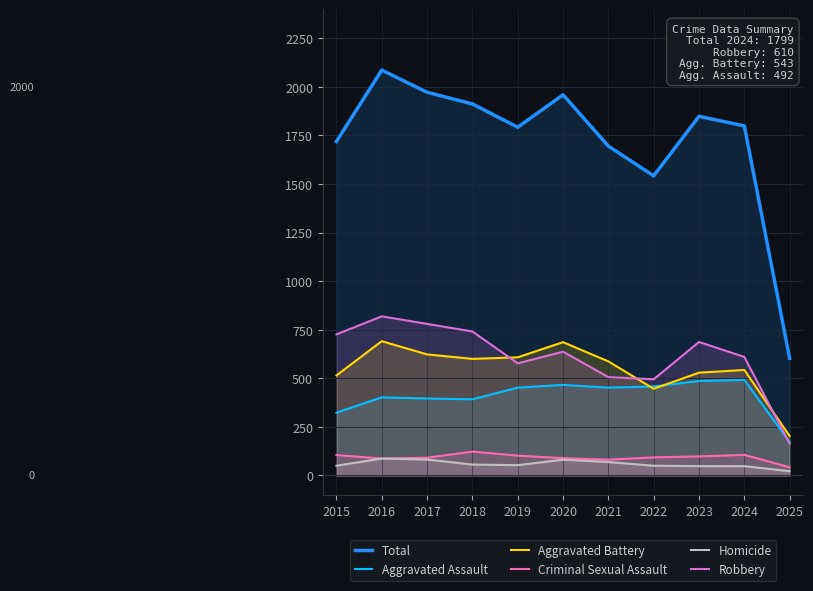

Which series has the largest total across all categories?

Total